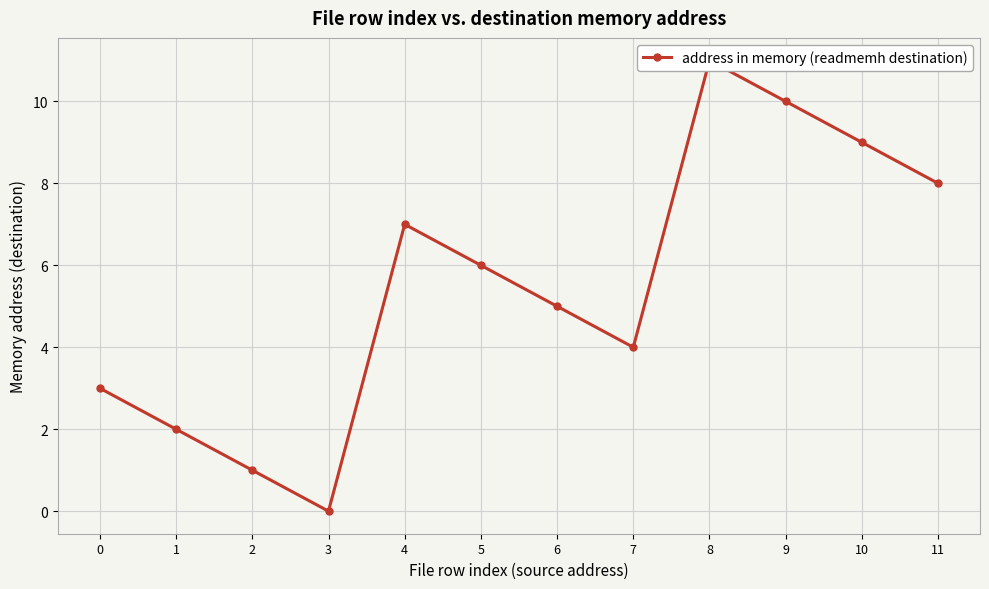

True or false: the data shows 1 at 2.

False